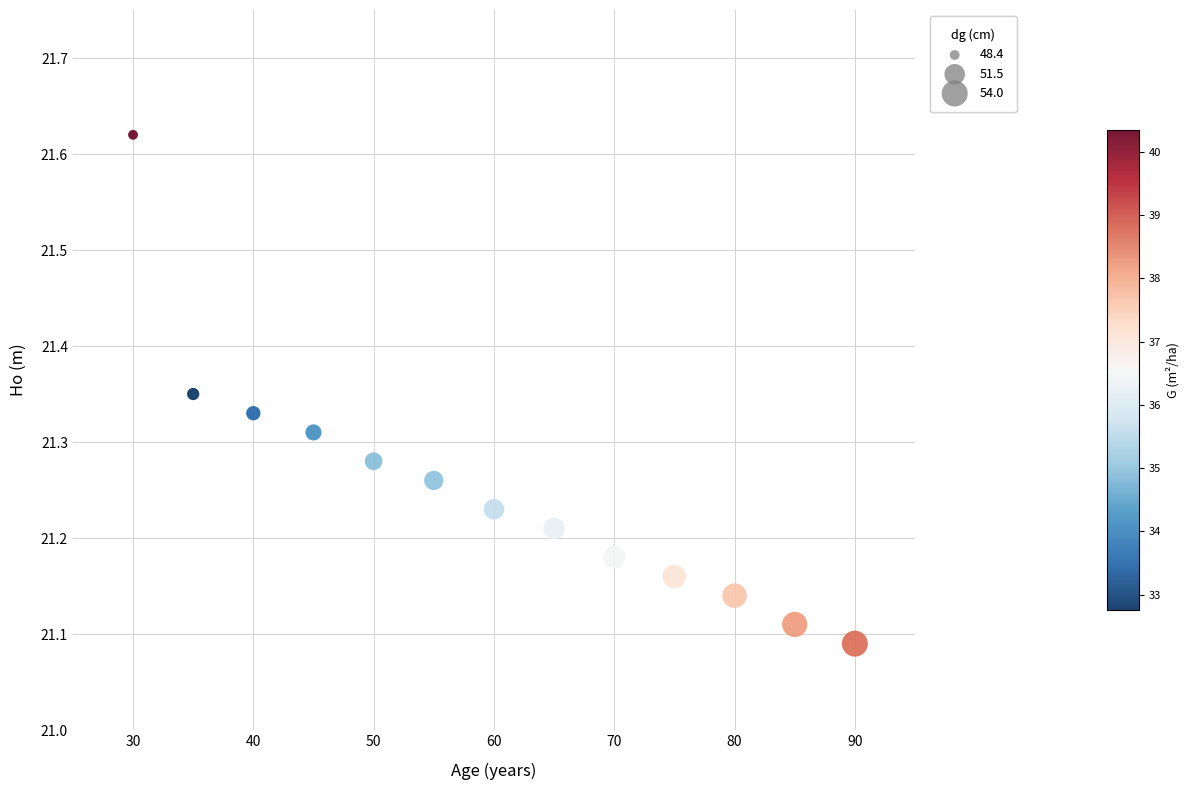

What is the range of Y values (max minus min)?

0.5